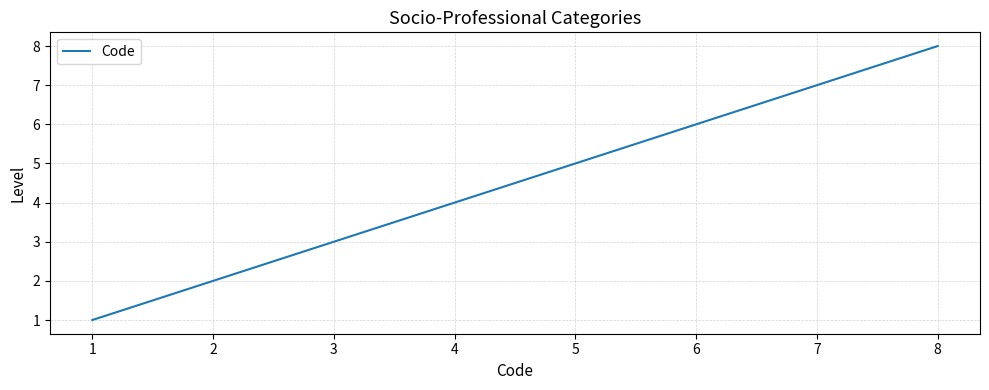

How many lines are shown in the chart?

1